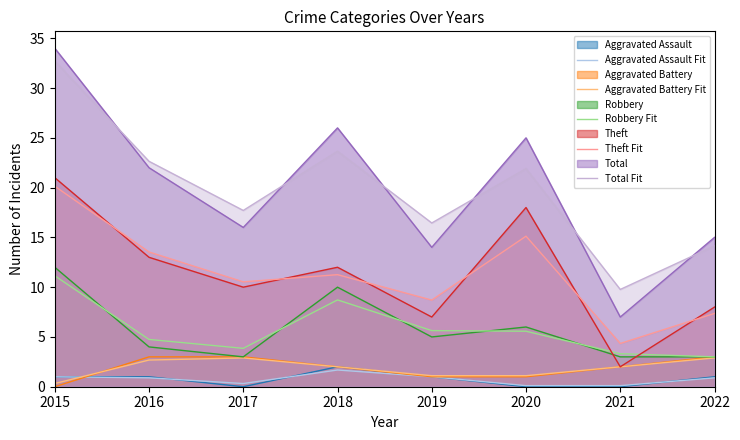

How many lines are shown in the chart?

10